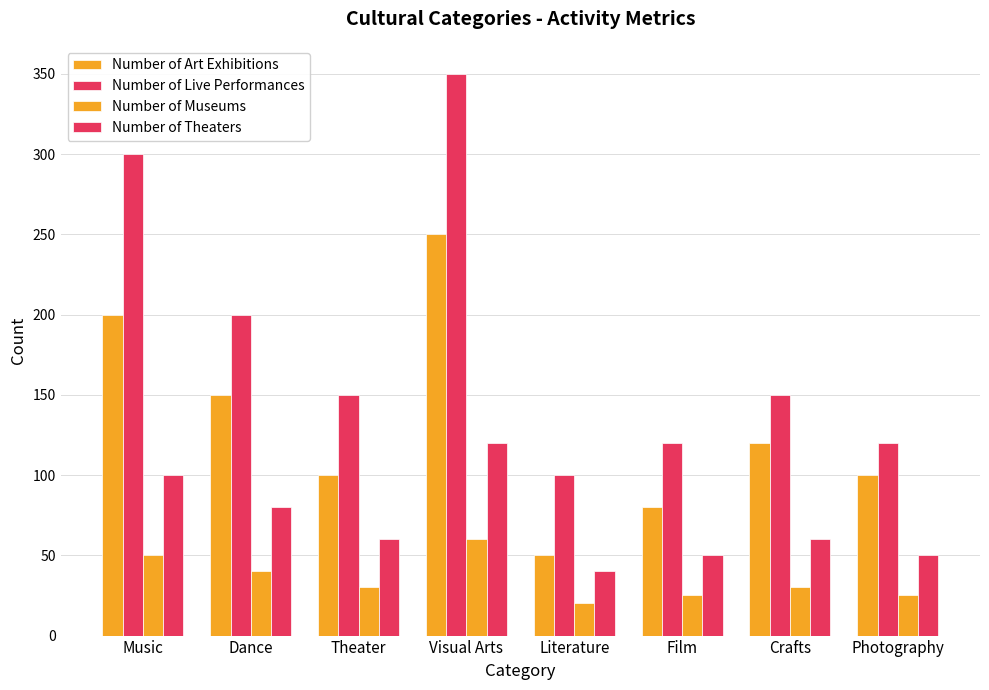

Does the chart contain stacked bars?

No